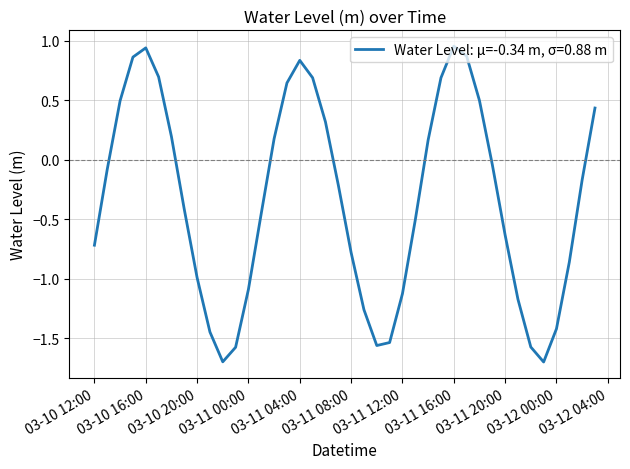

What is the minimum value shown in the chart?

-1.7